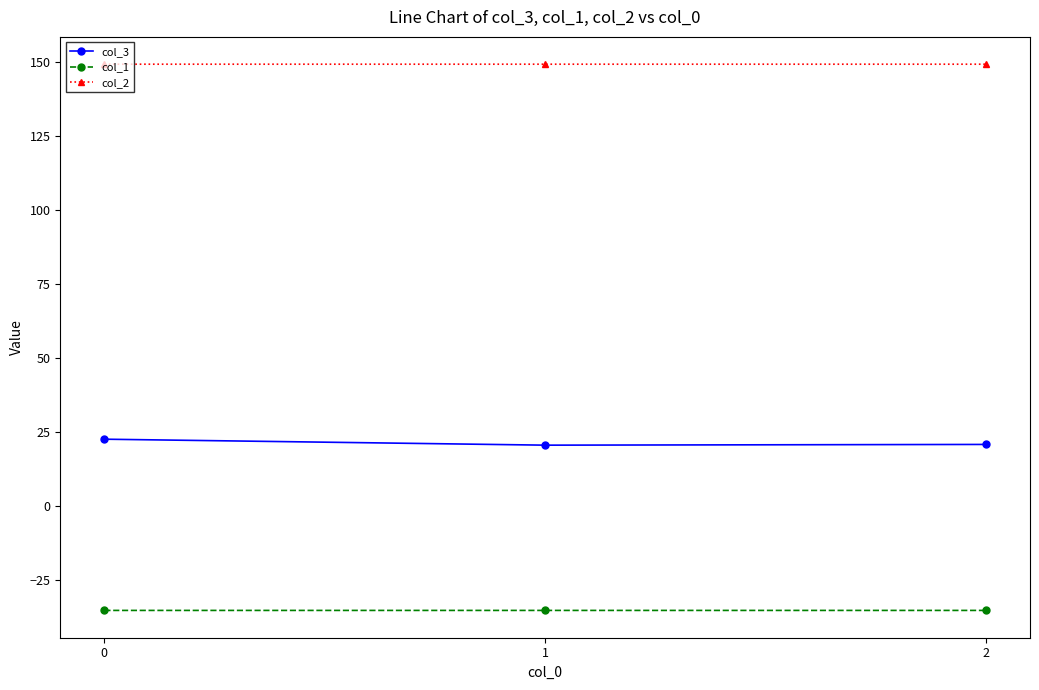

Which series has the largest total across all categories?

col_2